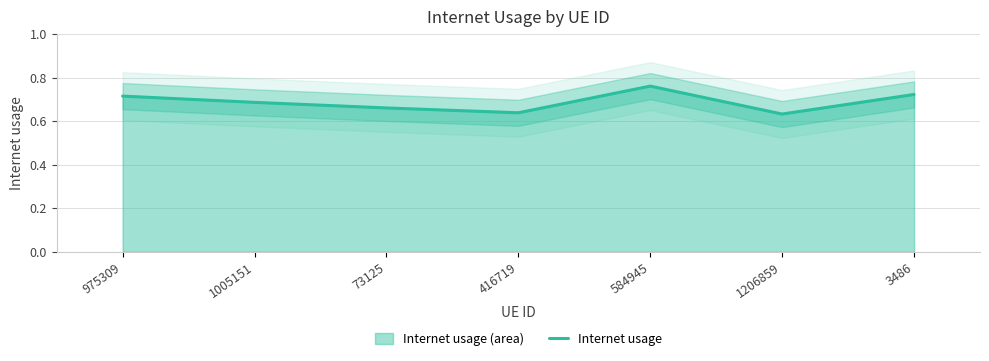

Between 416719 and 584945, which is larger?

584945